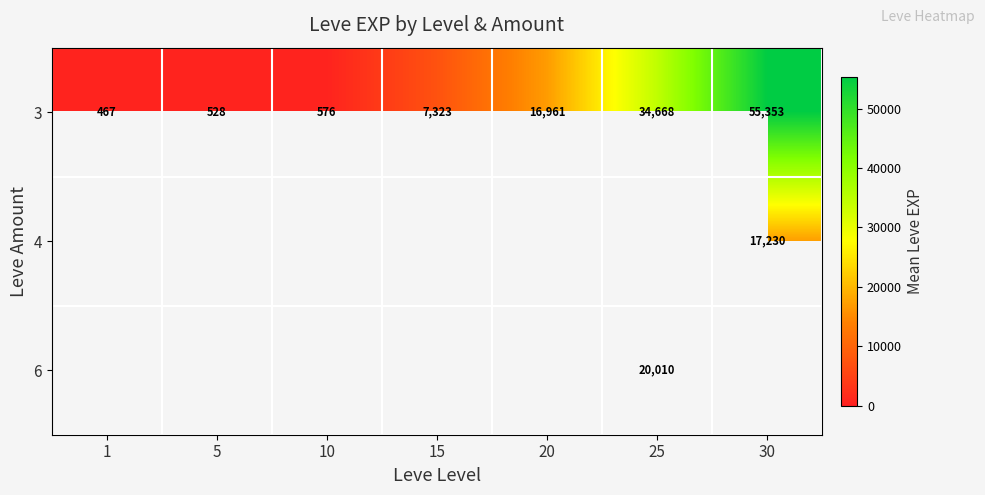

At which label is 3 closest to 27910?

25